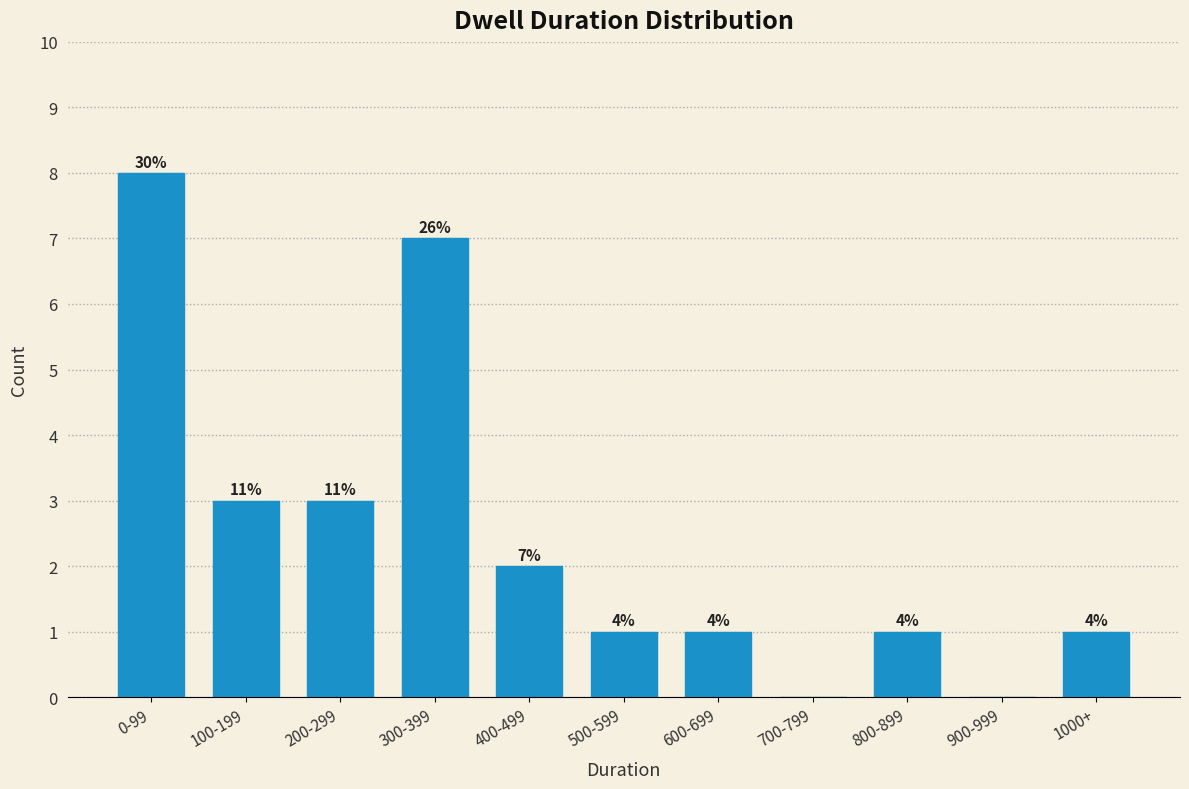

Are the bars horizontal?

No